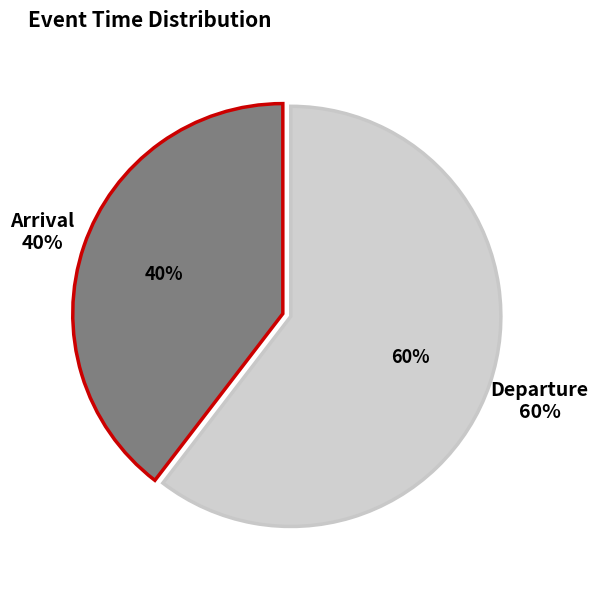

At 4, list the series in order from smallest to largest.

Arrival, Departure